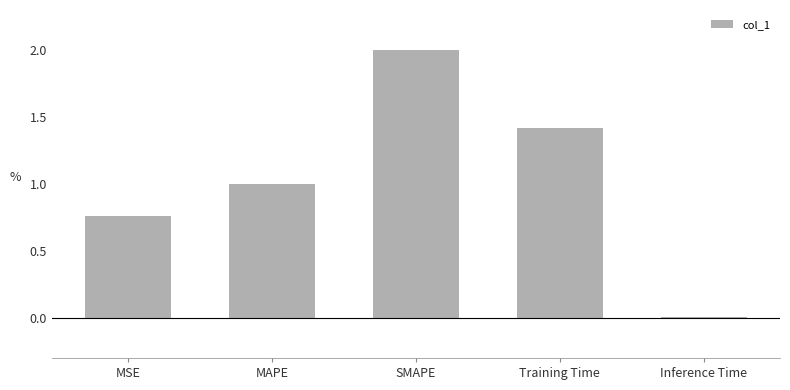

What is the difference between the second highest and second lowest values?

0.7